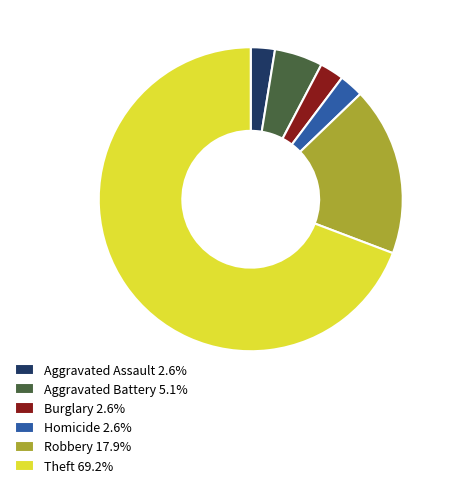

Is Theft 69.2% the majority of the pie?

Yes